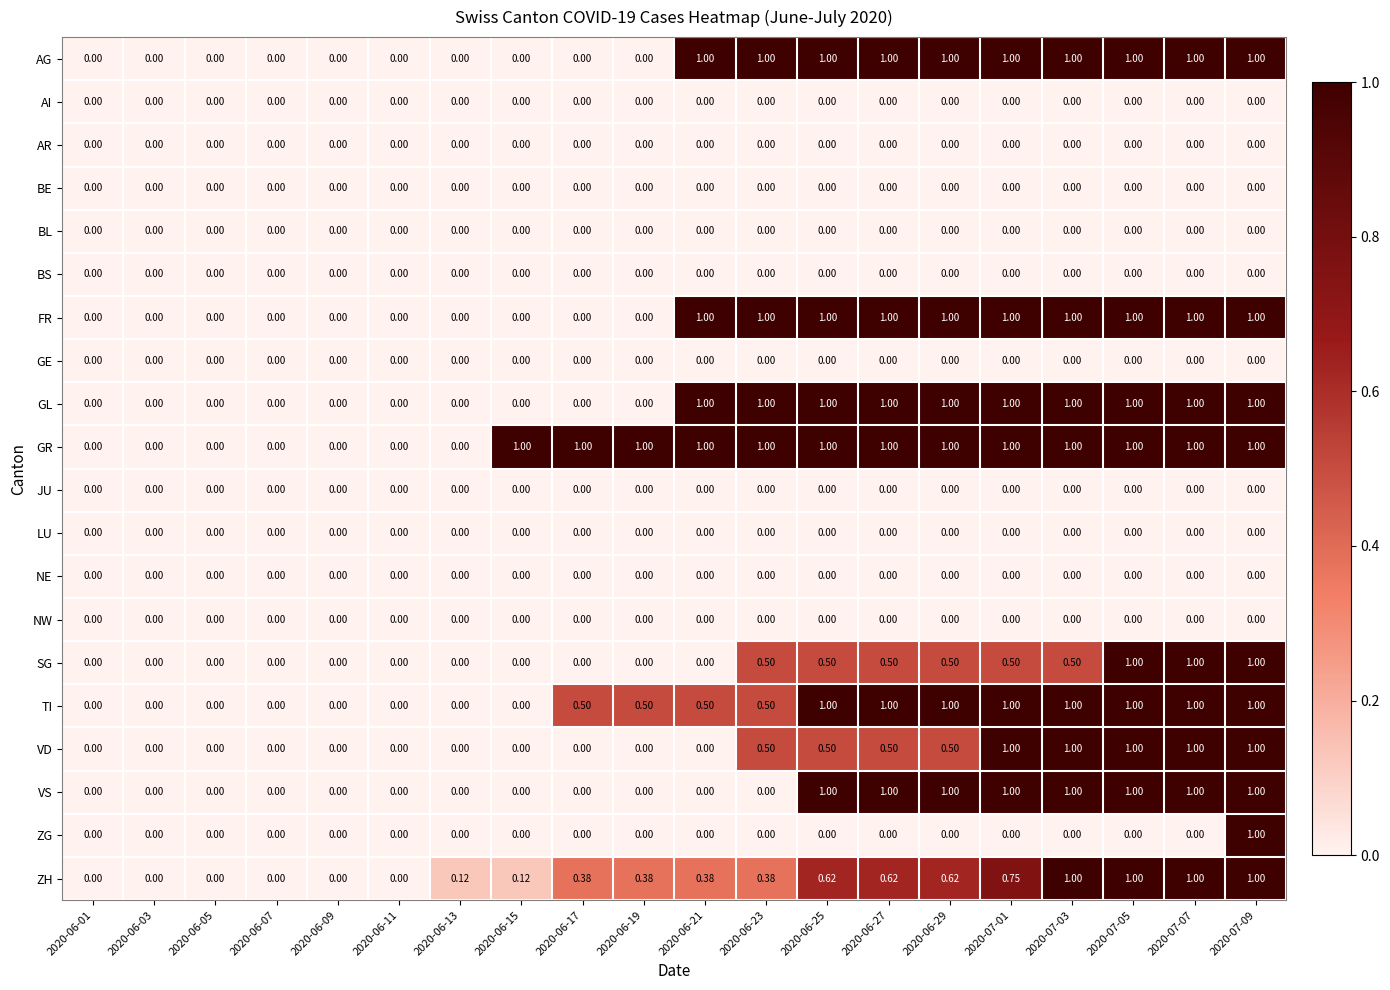

Is the value of LU at 2020-07-07 greater than the value of VD at 2020-06-23?

No